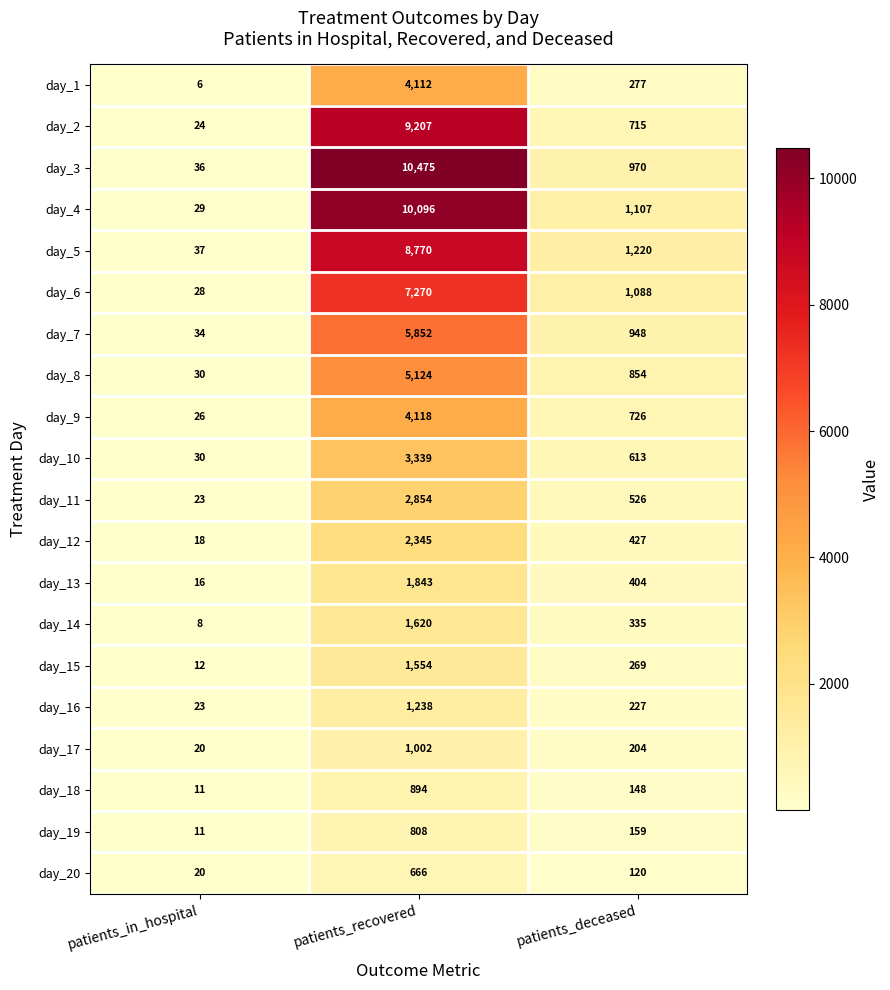

What is the total value across all series at patients_in_hospital?

442